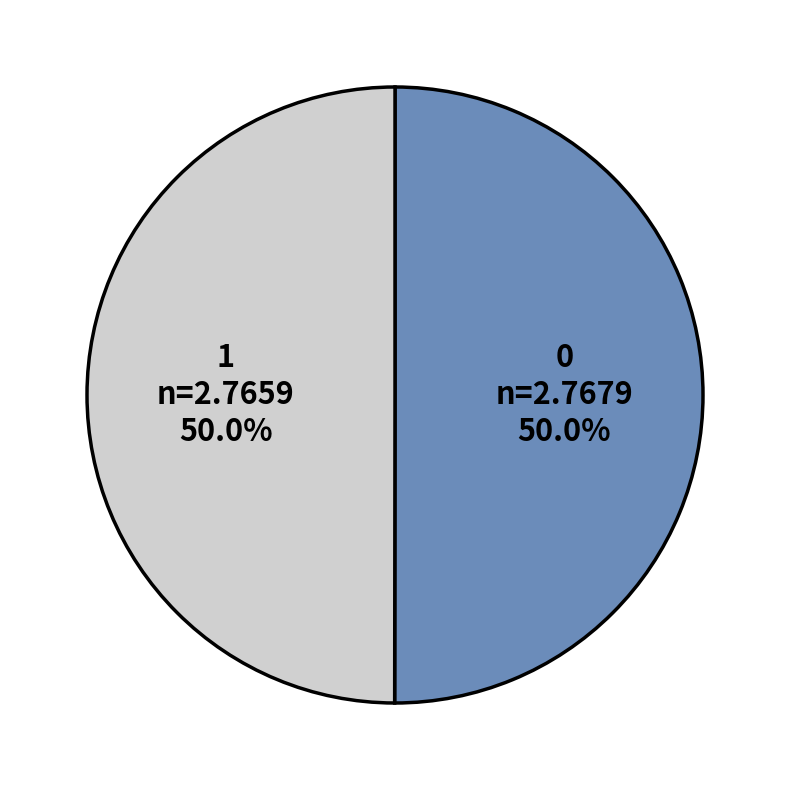

Approximately how many times larger is the value at 0 compared to 1?

1.0